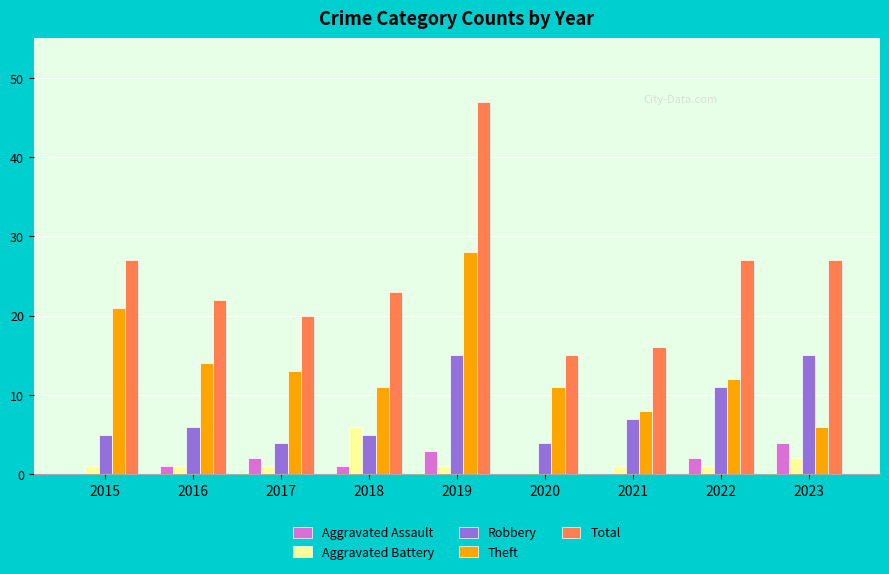

The Total series shows 7 at 2016. True or false?

False